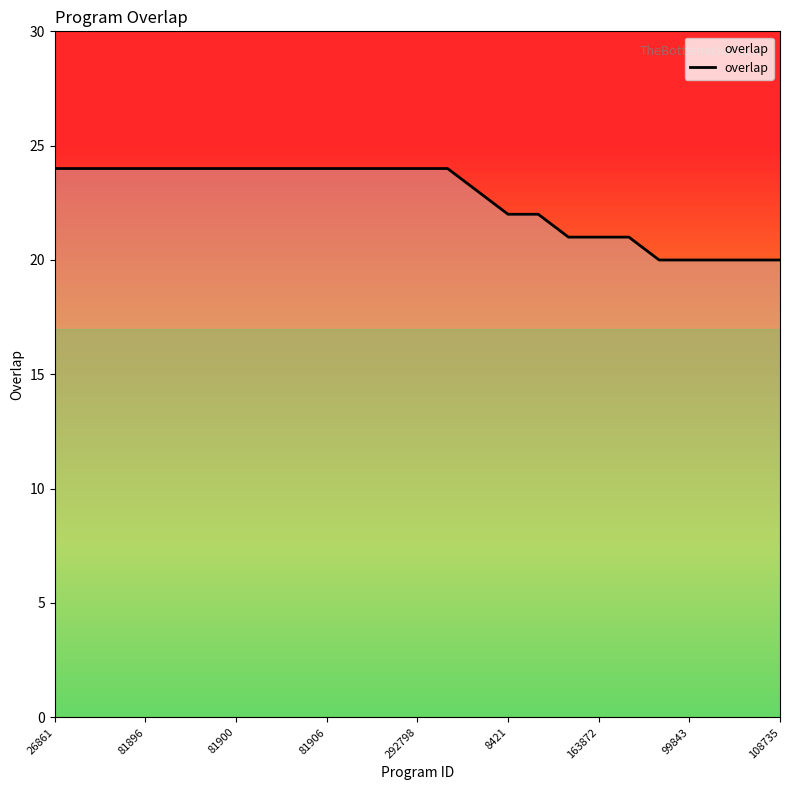

What is the difference between the maximum and minimum values?

4